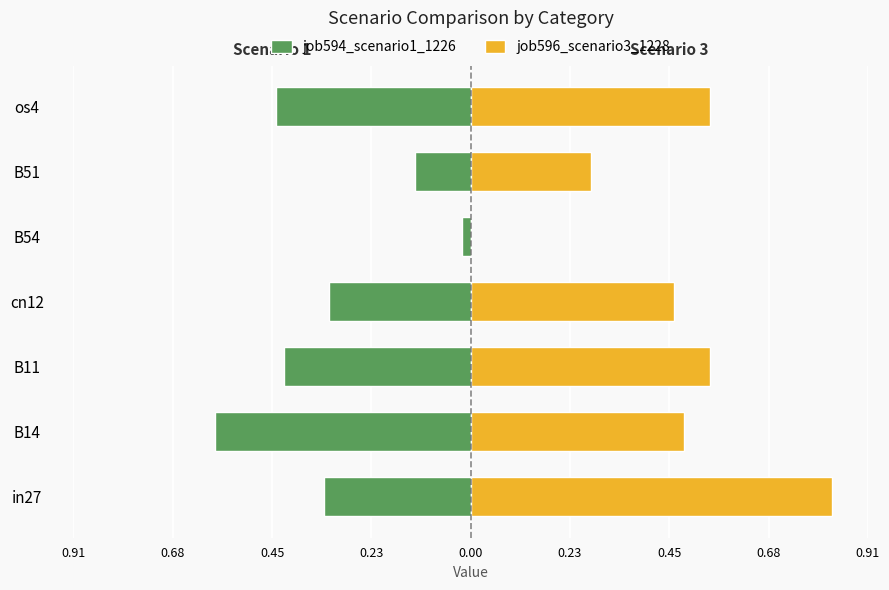

What are all the series names shown in the legend?

job594_scenario1_1226, job596_scenario3_1228